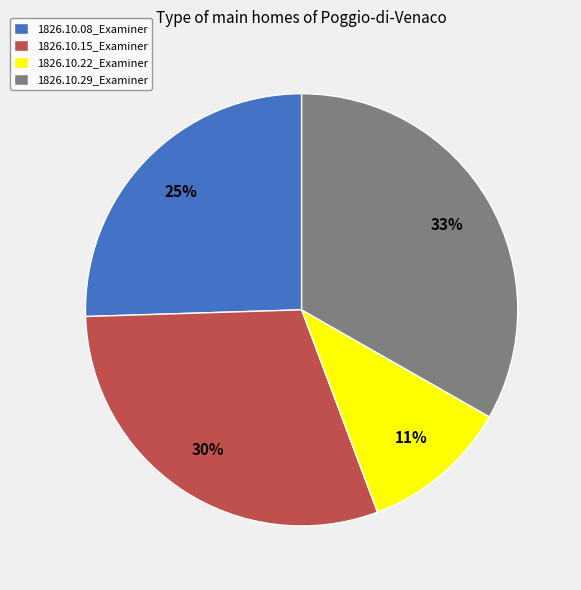

To the nearest percent, what is the combined percentage of 1826.10.22_Examiner and 1826.10.29_Examiner?

44%